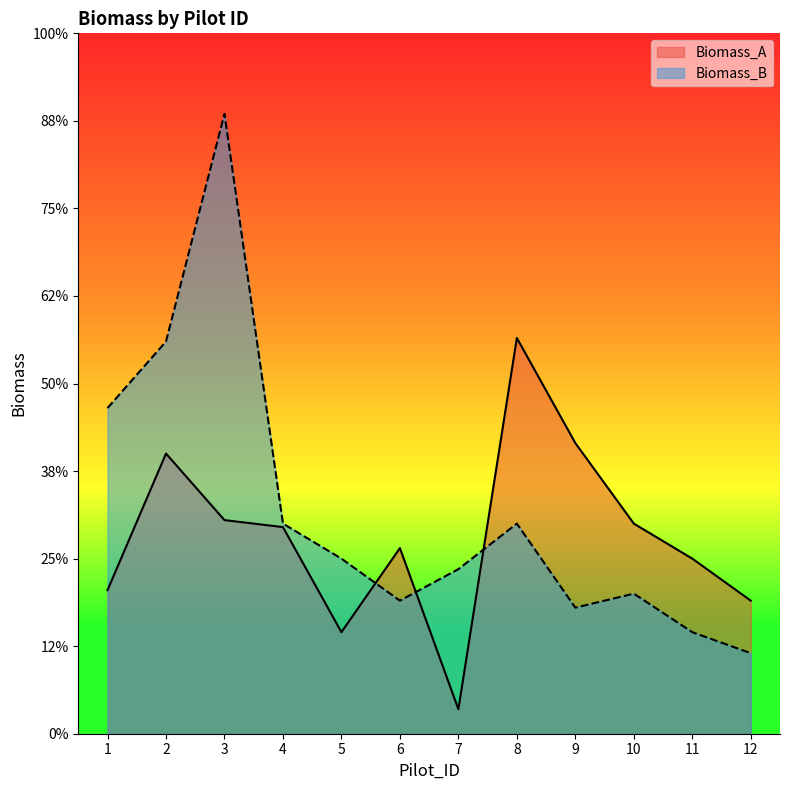

Reading right to left, list all the values displayed in this chart.

Biomass_A: 0.4	0.5	0.6	0.8	1.1	0.1	0.5	0.3	0.6	0.6	0.8	0.4
Biomass_B: 0.2	0.3	0.4	0.4	0.6	0.5	0.4	0.5	0.6	1.8	1.1	0.9